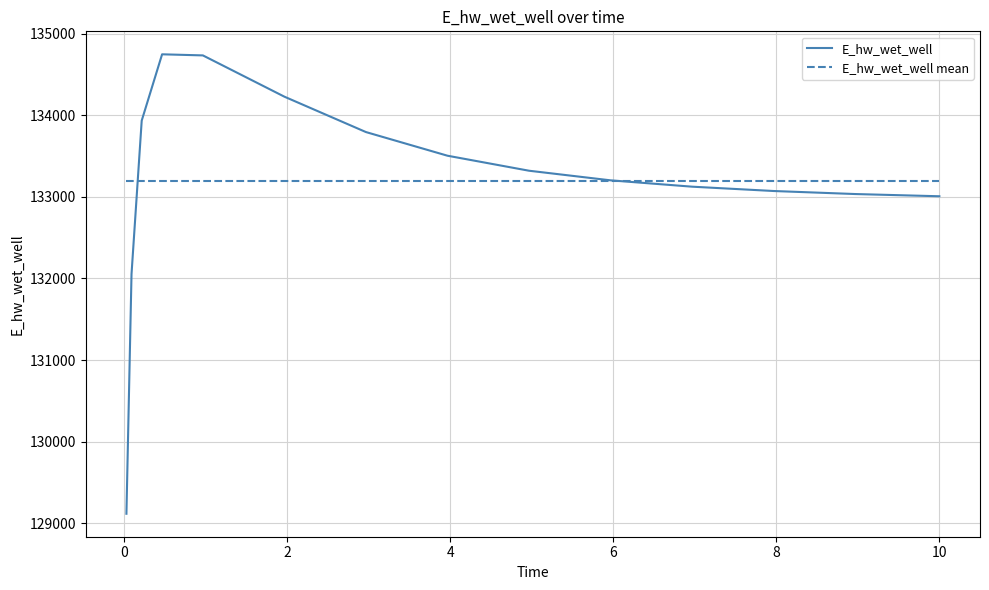

Which series has the widest spread of values?

E_hw_wet_well